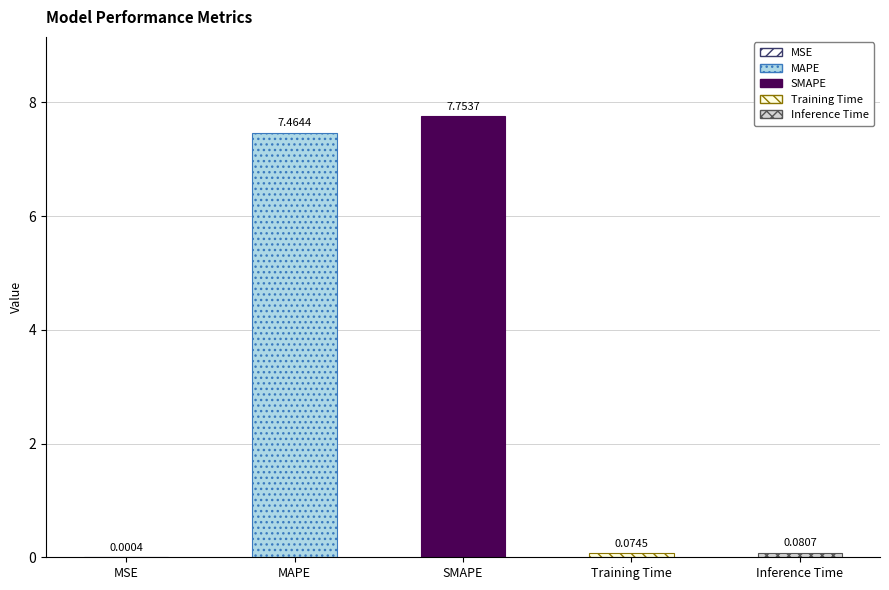

Reading left to right, transcribe all the data shown in this chart.

MSE=0.0	MAPE=7.5	SMAPE=7.8	Training Time=0.1	Inference Time=0.1